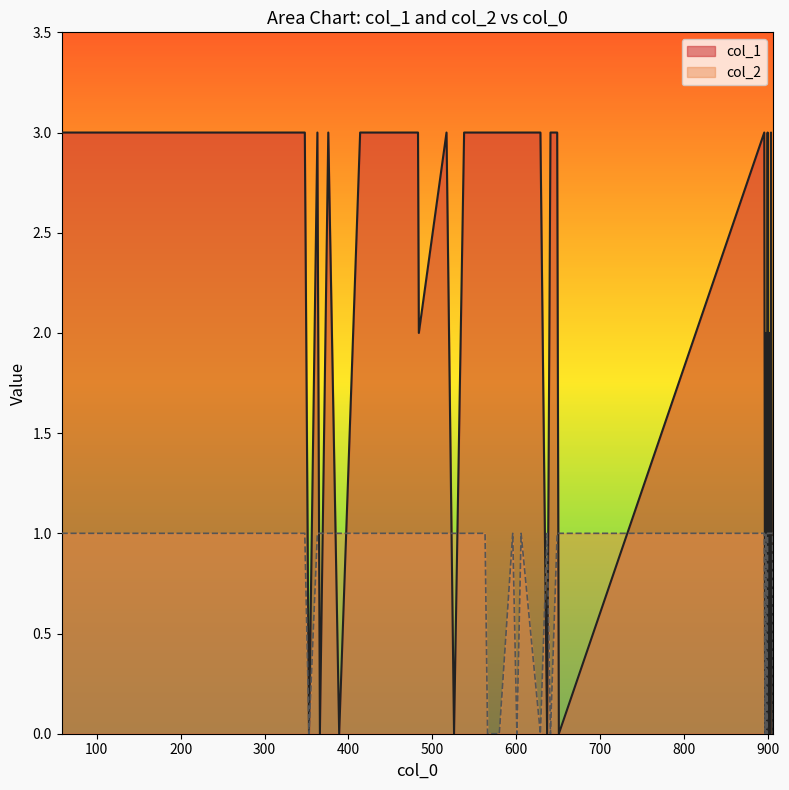

List the series in order of their peak value, highest first.

col_1, col_2